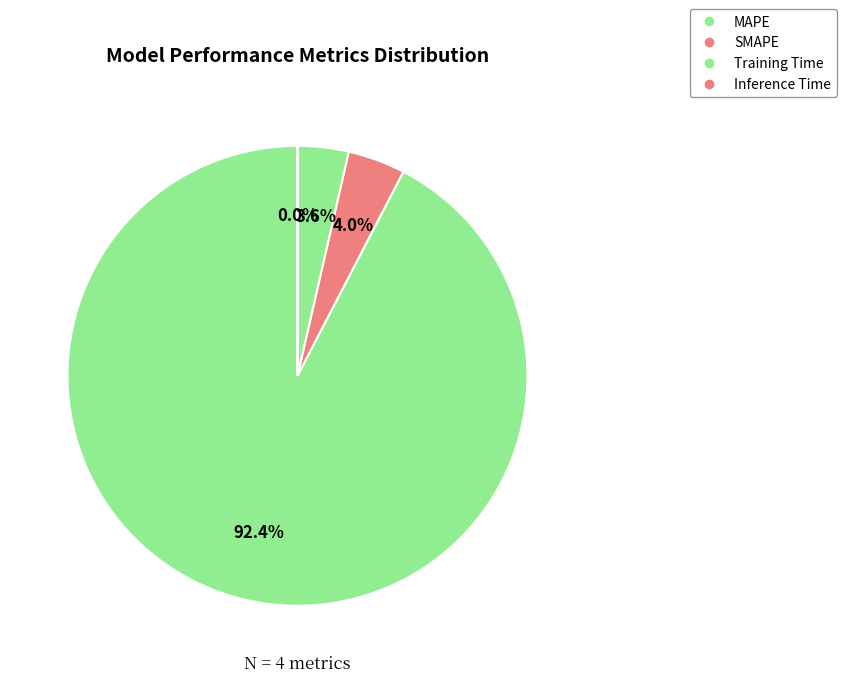

To the nearest percent, what is the difference between the MAPE and Training Time slice percentages?

89%